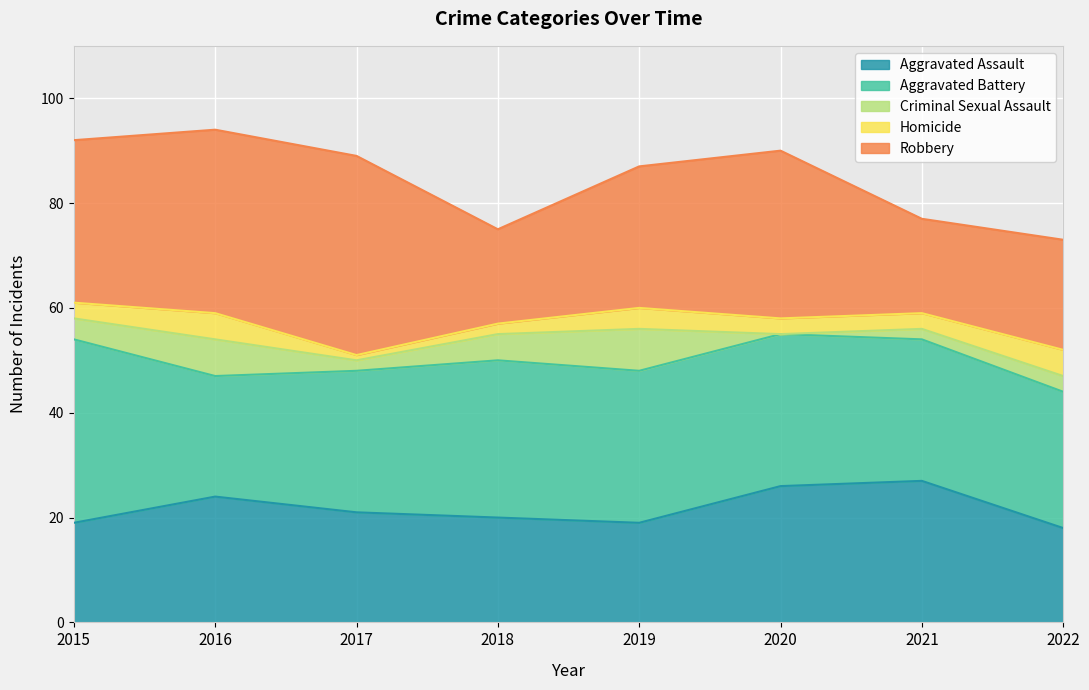

What is the total value across all series at 2018?

75